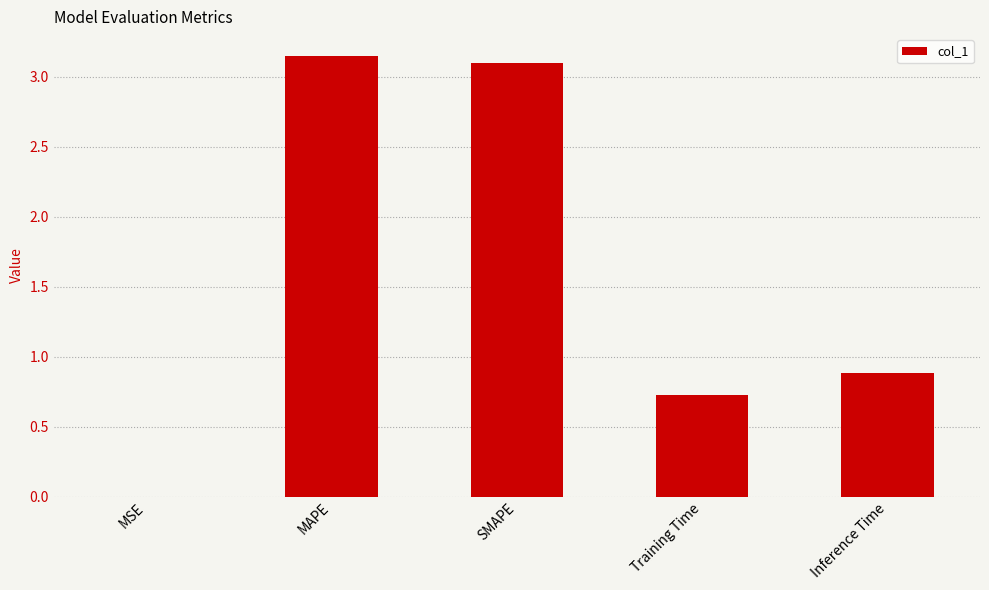

Is it true that the value at MAPE is 4.2?

False